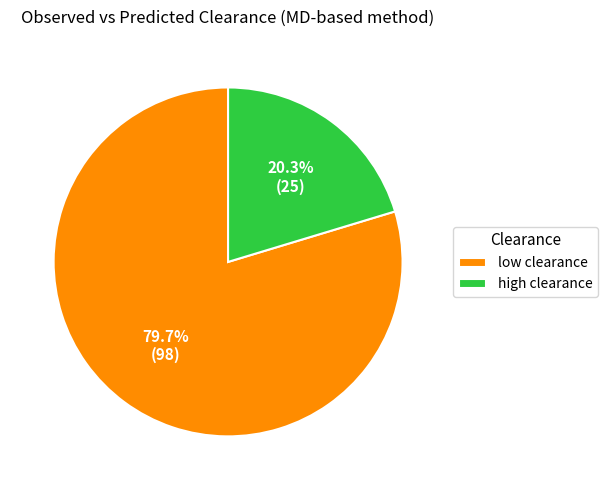

Combined, do low clearance and high clearance account for over 50%?

Yes